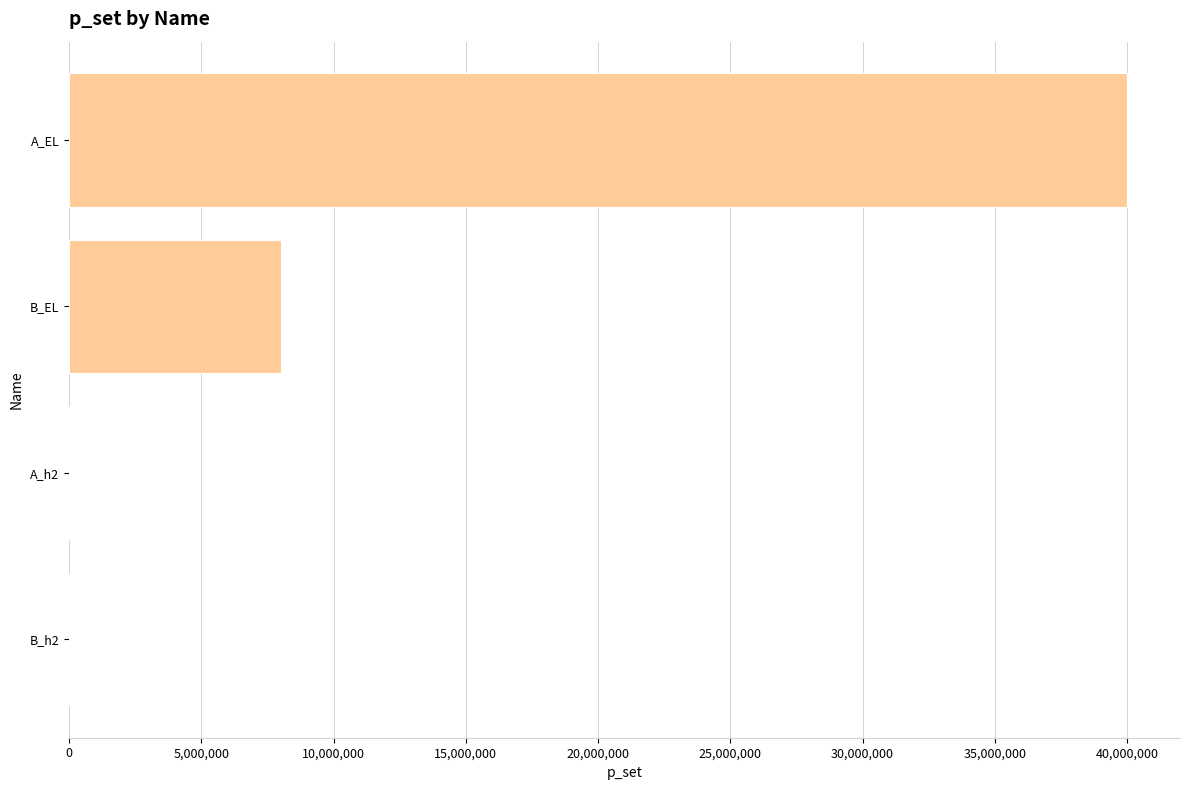

Which has a higher value, B_EL or B_h2?

B_EL